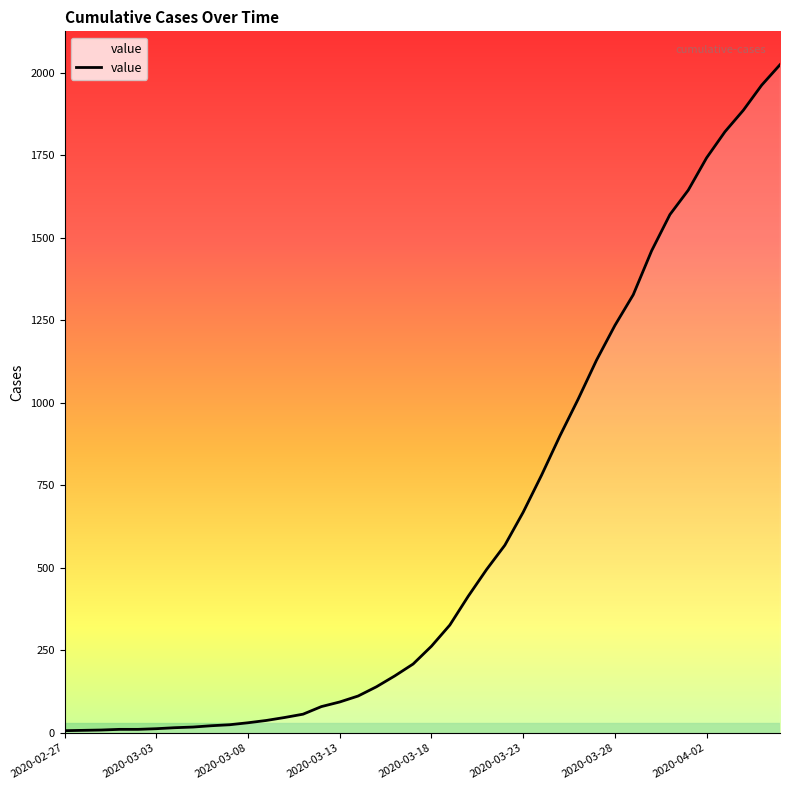

What is the change in value from 2020-02-28 to 2020-03-14?

+104